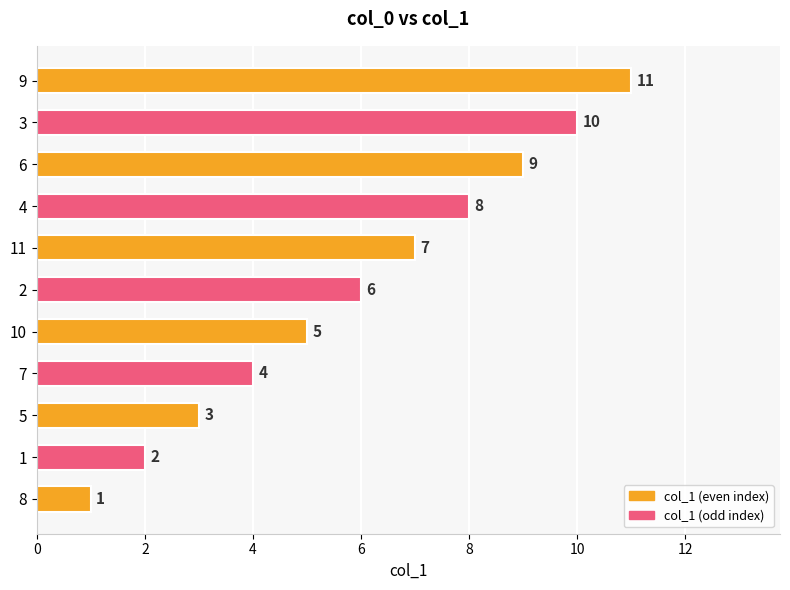

The chart shows a value of 13 at 6. True or false?

False